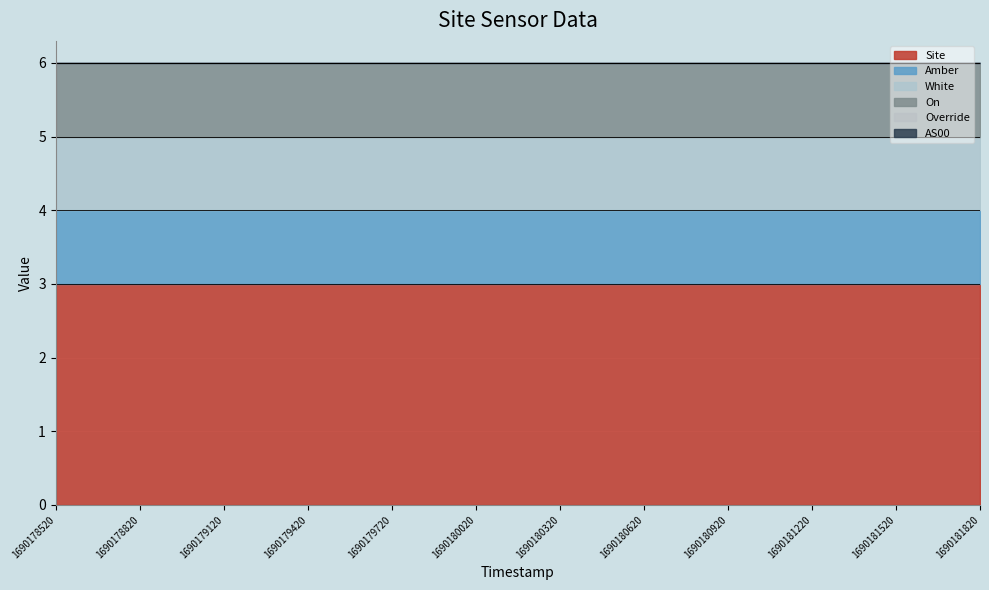

Count the number of data series in this chart.

6